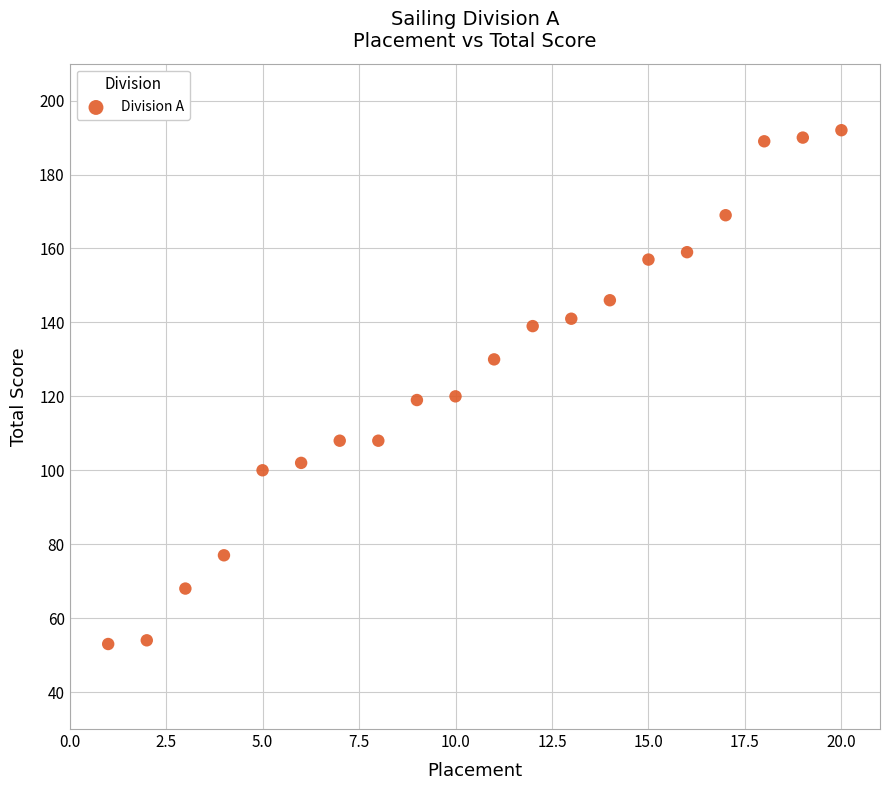

What is the range of X values (max minus min)?

19